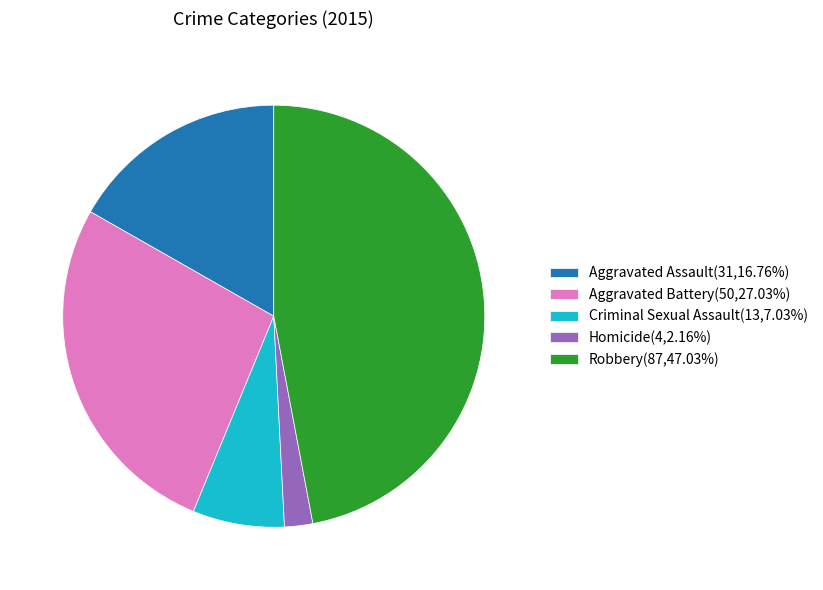

Does Homicide account for over 50% of the chart?

No